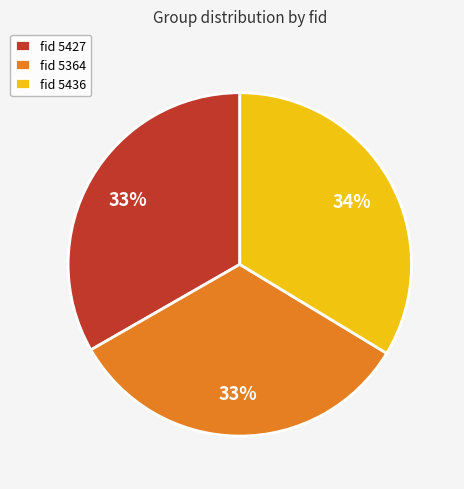

The fid 5364 slice represents 42% of the pie. True or false?

False